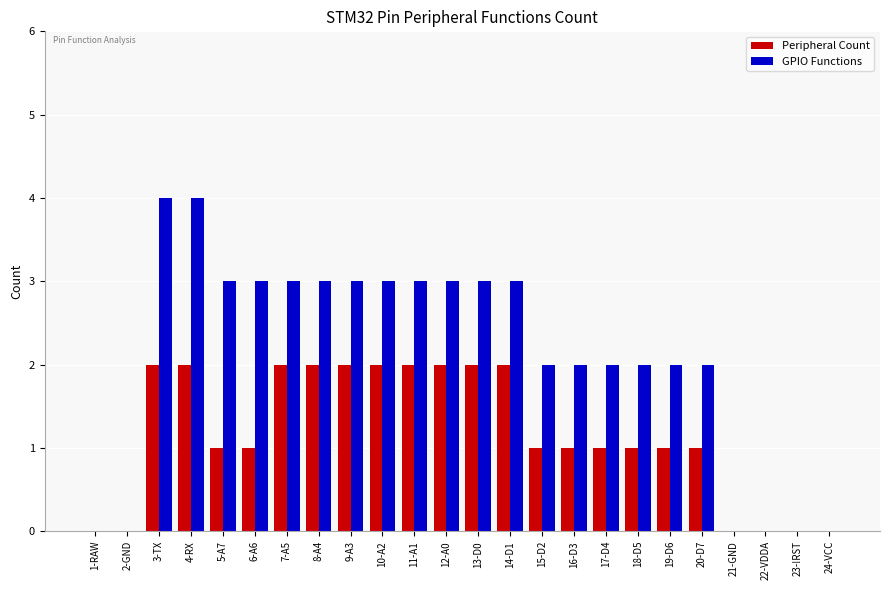

What is the maximum value shown in the chart?

4